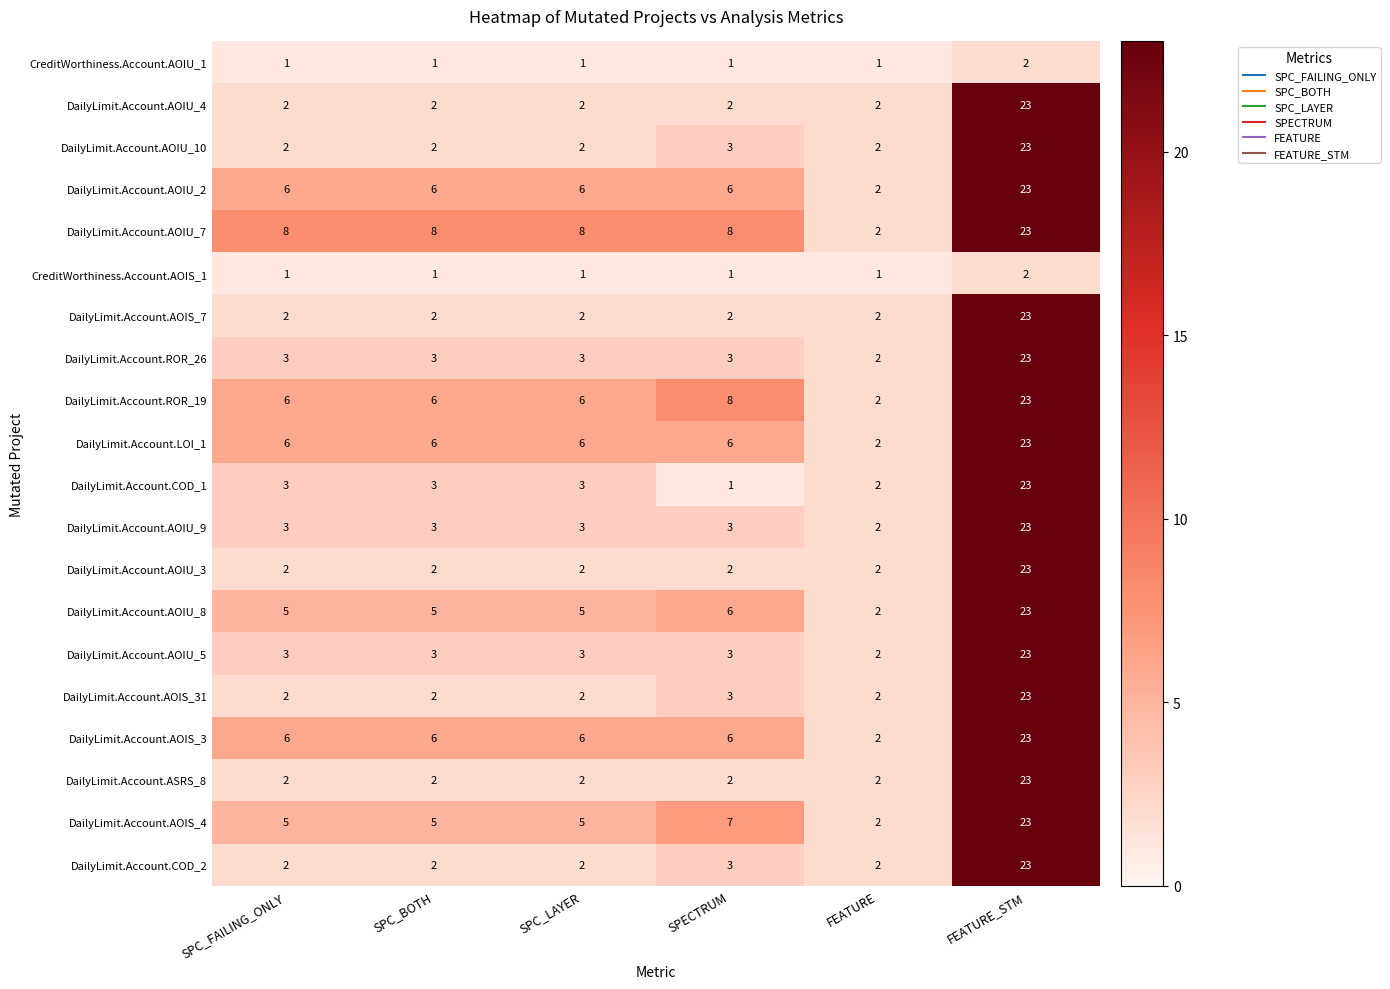

What is the total value across all series at SPC_FAILING_ONLY?

70